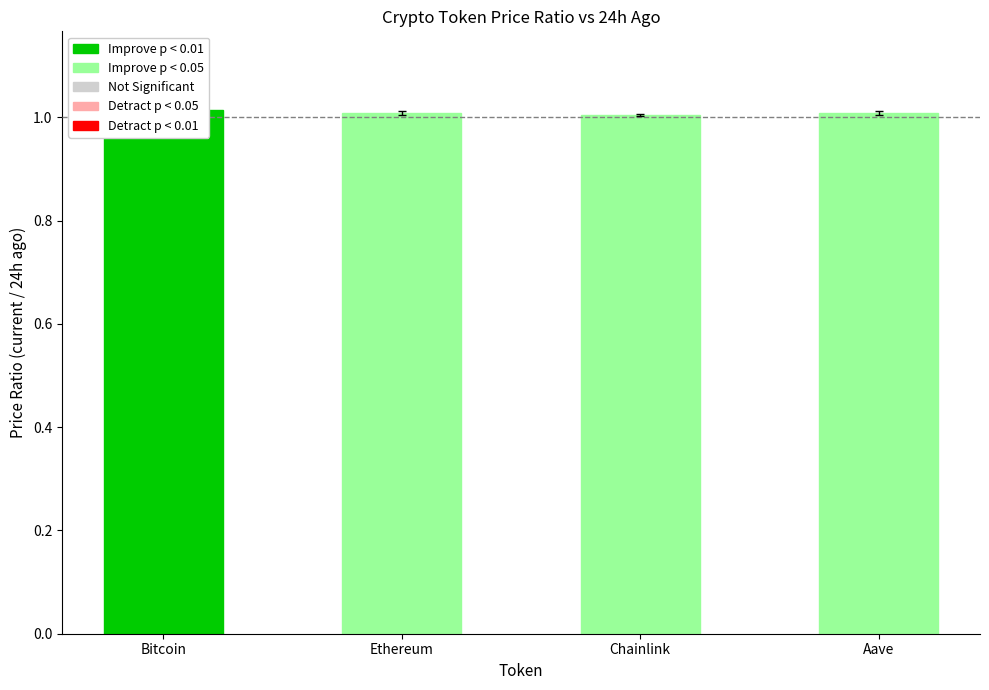

What position from the left is Ethereum?

2